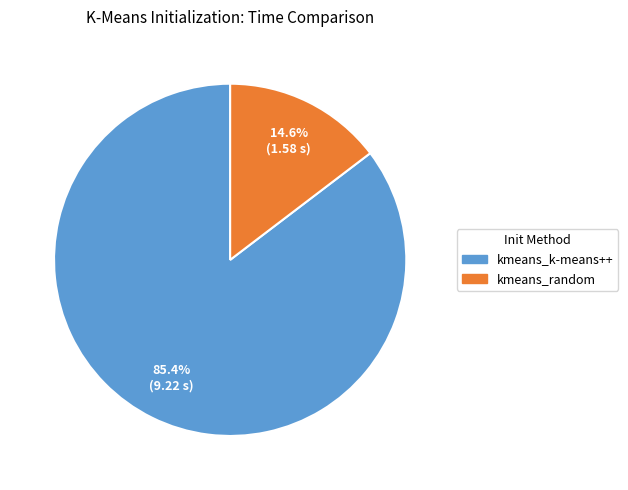

Which category has the biggest portion of the pie?

kmeans_k-means++